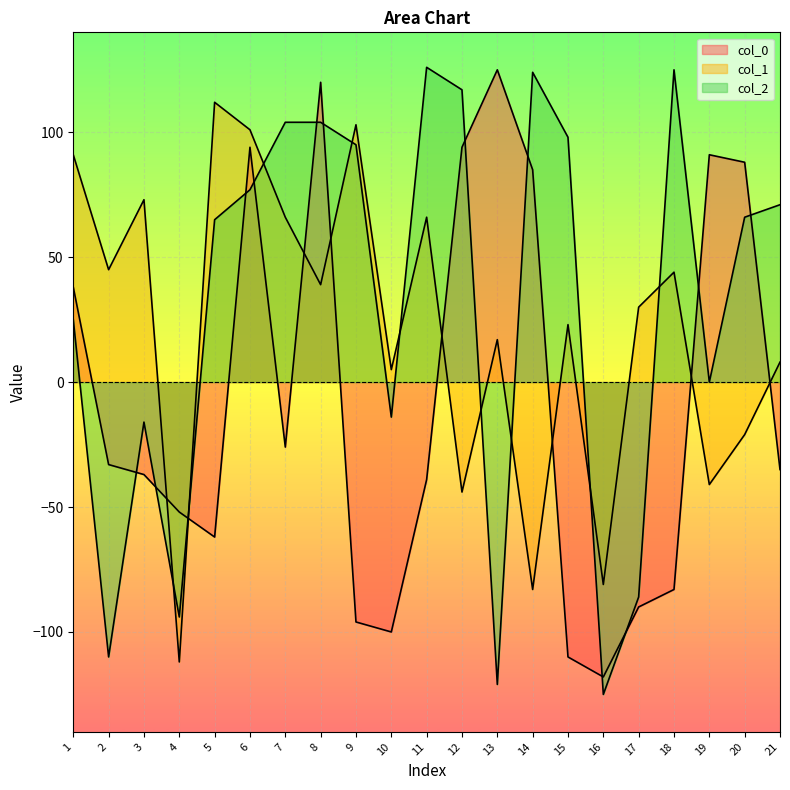

The value of col_0 at 16 is -79. True or false?

False